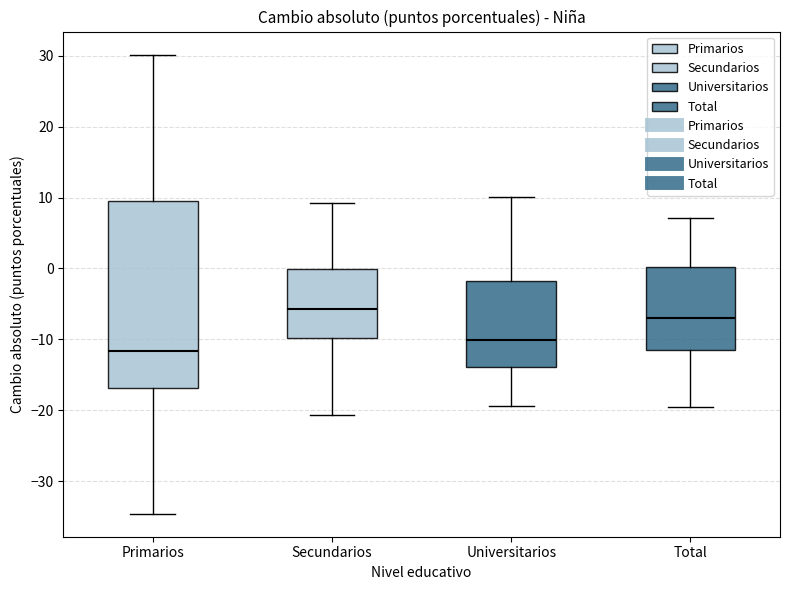

Reading left to right, transcribe this box plot: for each box, give where its median line is, the range the box spans, and where its two whiskers end, as read against the y-axis. The values are not printed on the chart, so give them approximately, as read against the axis.

Primarios: median -12, box -17 to 10, whiskers -35 to 30
Secundarios: median -6, box -10 to 0, whiskers -21 to 9
Universitarios: median -10, box -14 to -2, whiskers -19 to 10
Total: median -7, box -12 to 0, whiskers -20 to 7